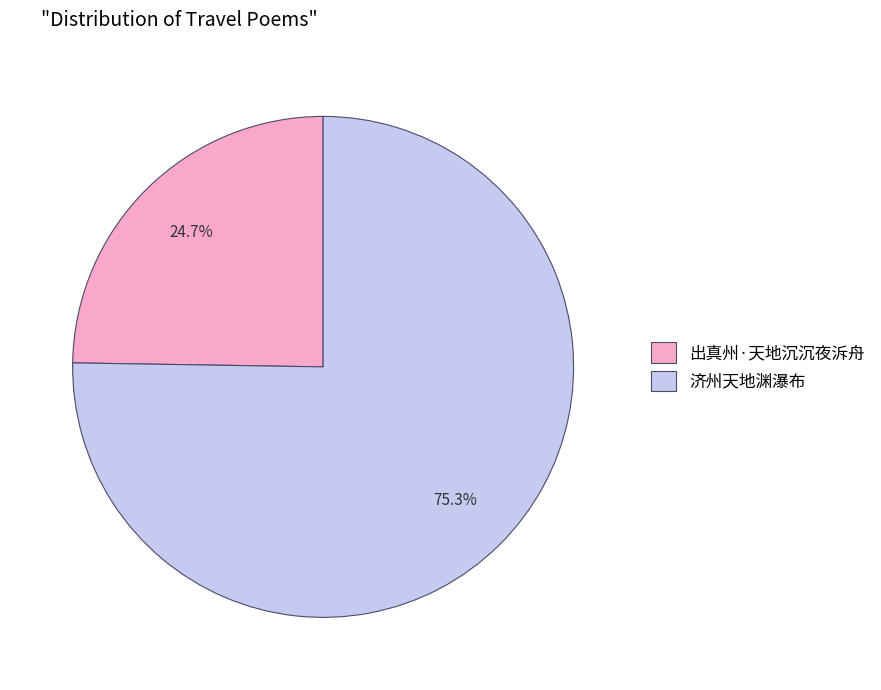

To the nearest percent, what is the difference between the 出真州·天地沉沉夜泝舟 and 济州天地渊瀑布 slice percentages?

51%